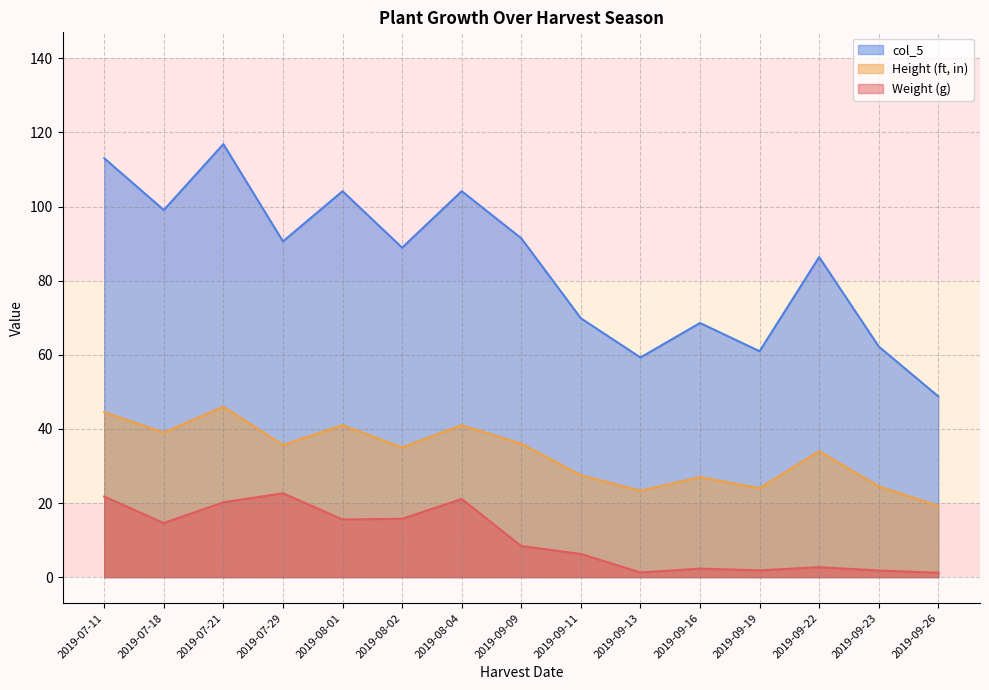

Which series changed the most between 2019-08-02 and 2019-08-04?

col_5